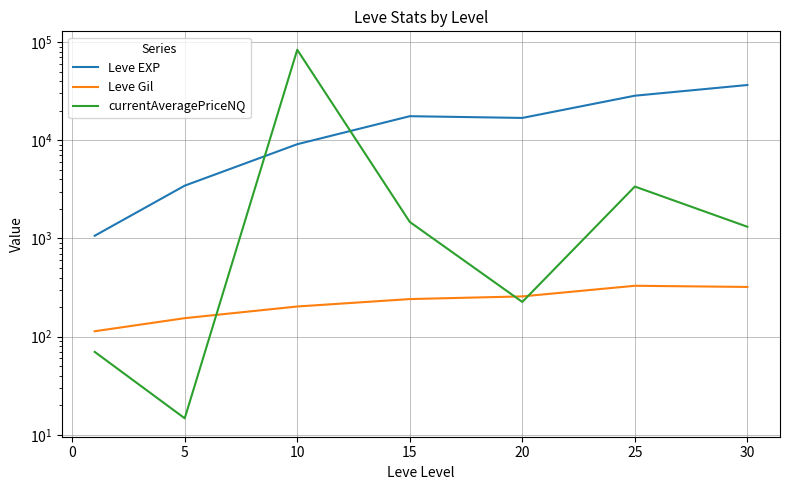

What is the difference between the maximum and second lowest values in the Leve EXP series?

33045.0